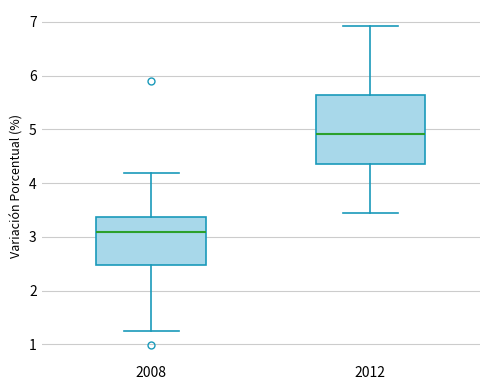

Which box has the highest median line?

2012